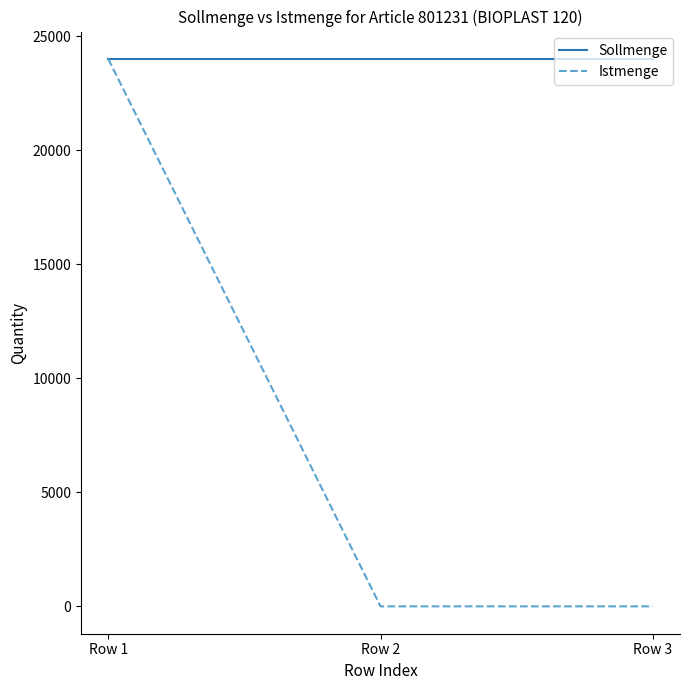

Rank the series at Row 3 from highest to lowest value.

Sollmenge, Istmenge